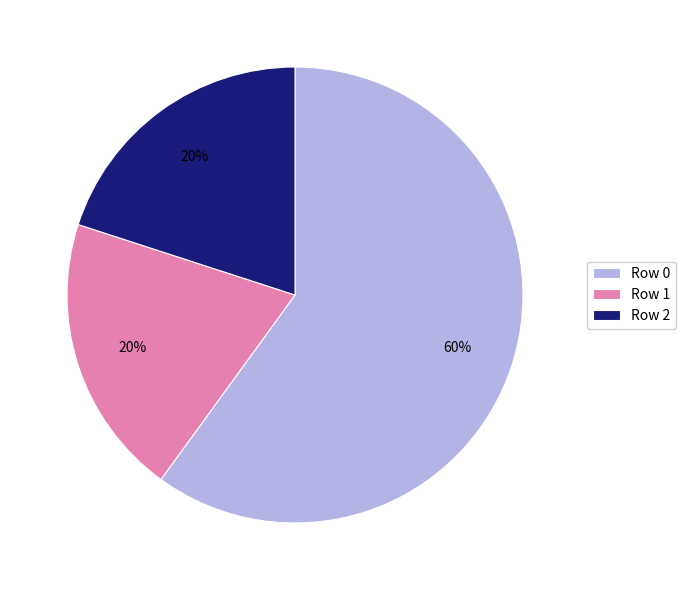

What percentage is the Row 2 slice, to the nearest percent?

20%